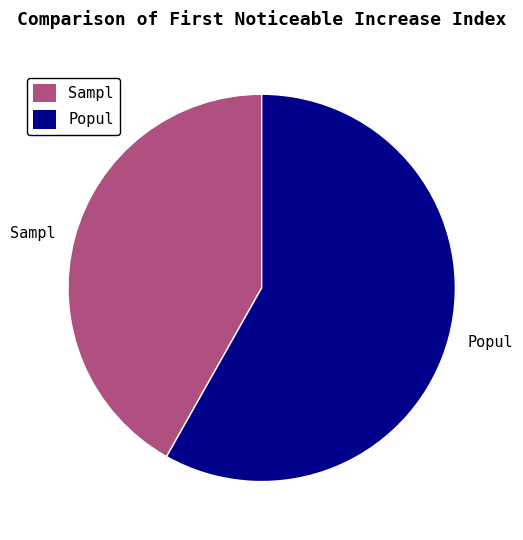

What is the ratio of the value at Popul to the value at Sampl?

1.4